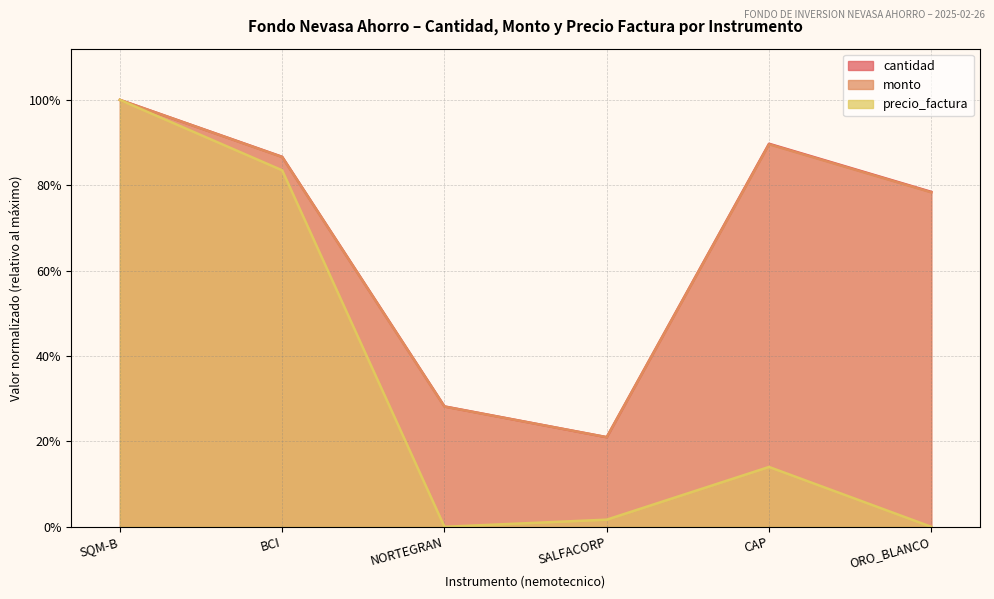

Rank the series by their maximum value, from lowest to highest.

cantidad, monto, precio_factura